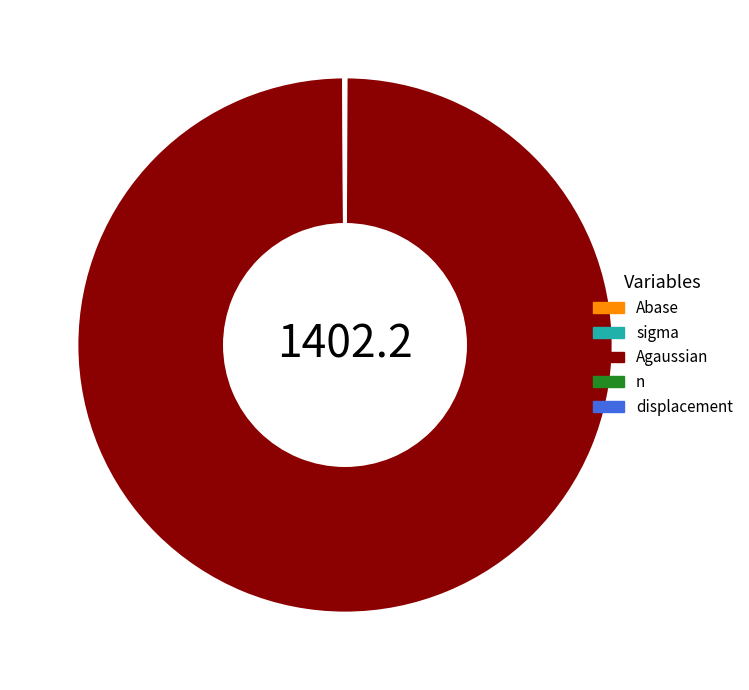

Which slice is the largest?

Agaussian